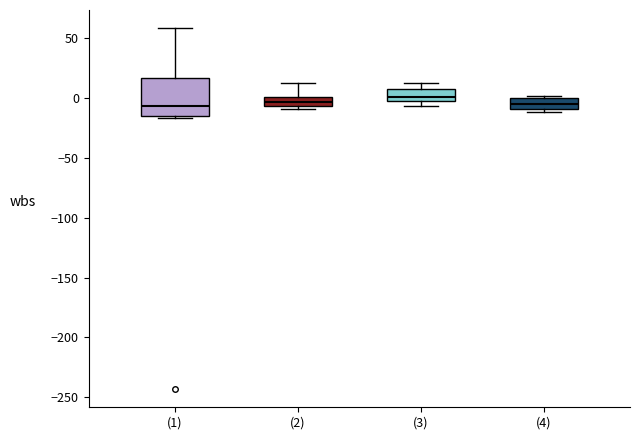

Where is the upper edge of the box for (1) on the y-axis? The values are not printed on the chart, so give them approximately, as read against the axis.

15